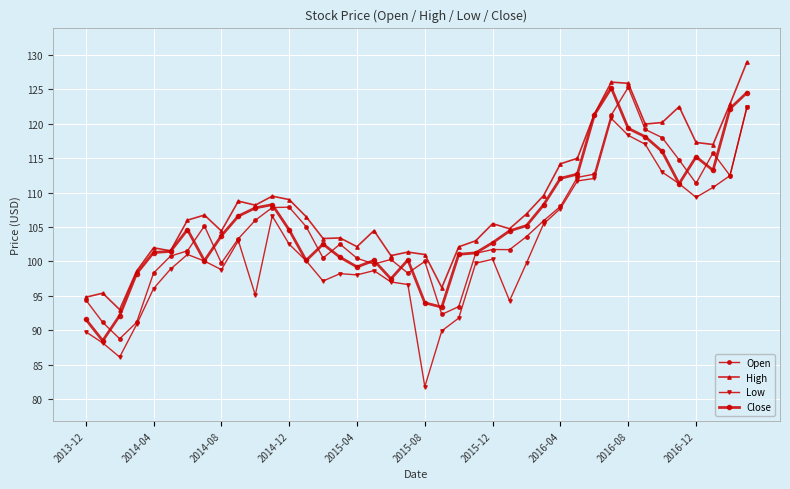

Which series has the largest total across all categories?

High